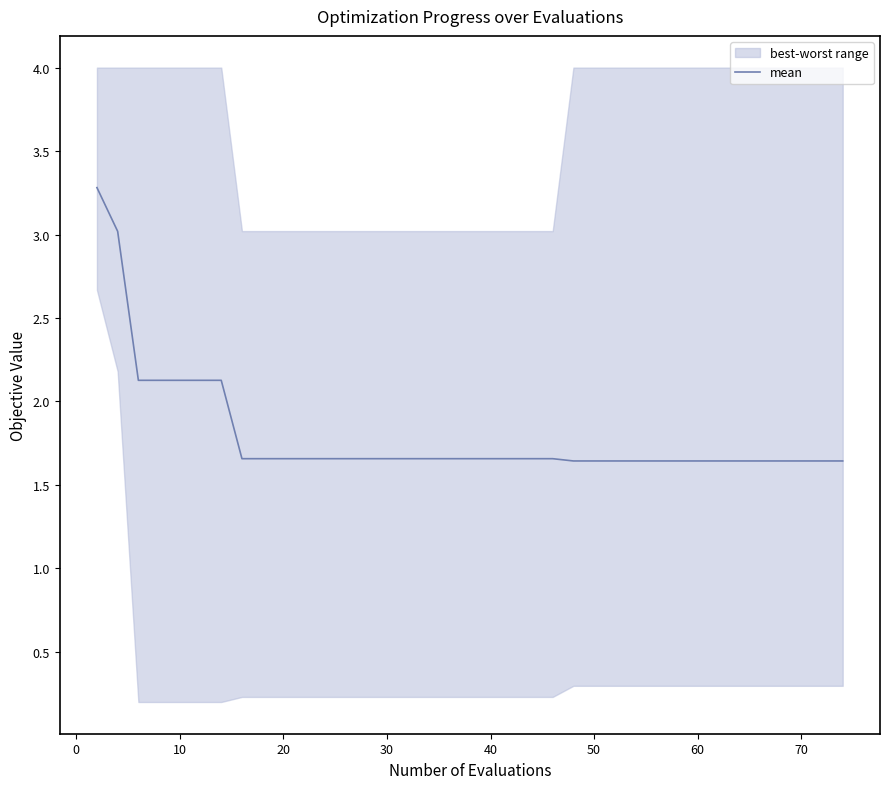

What is the maximum value for mean?

3.3